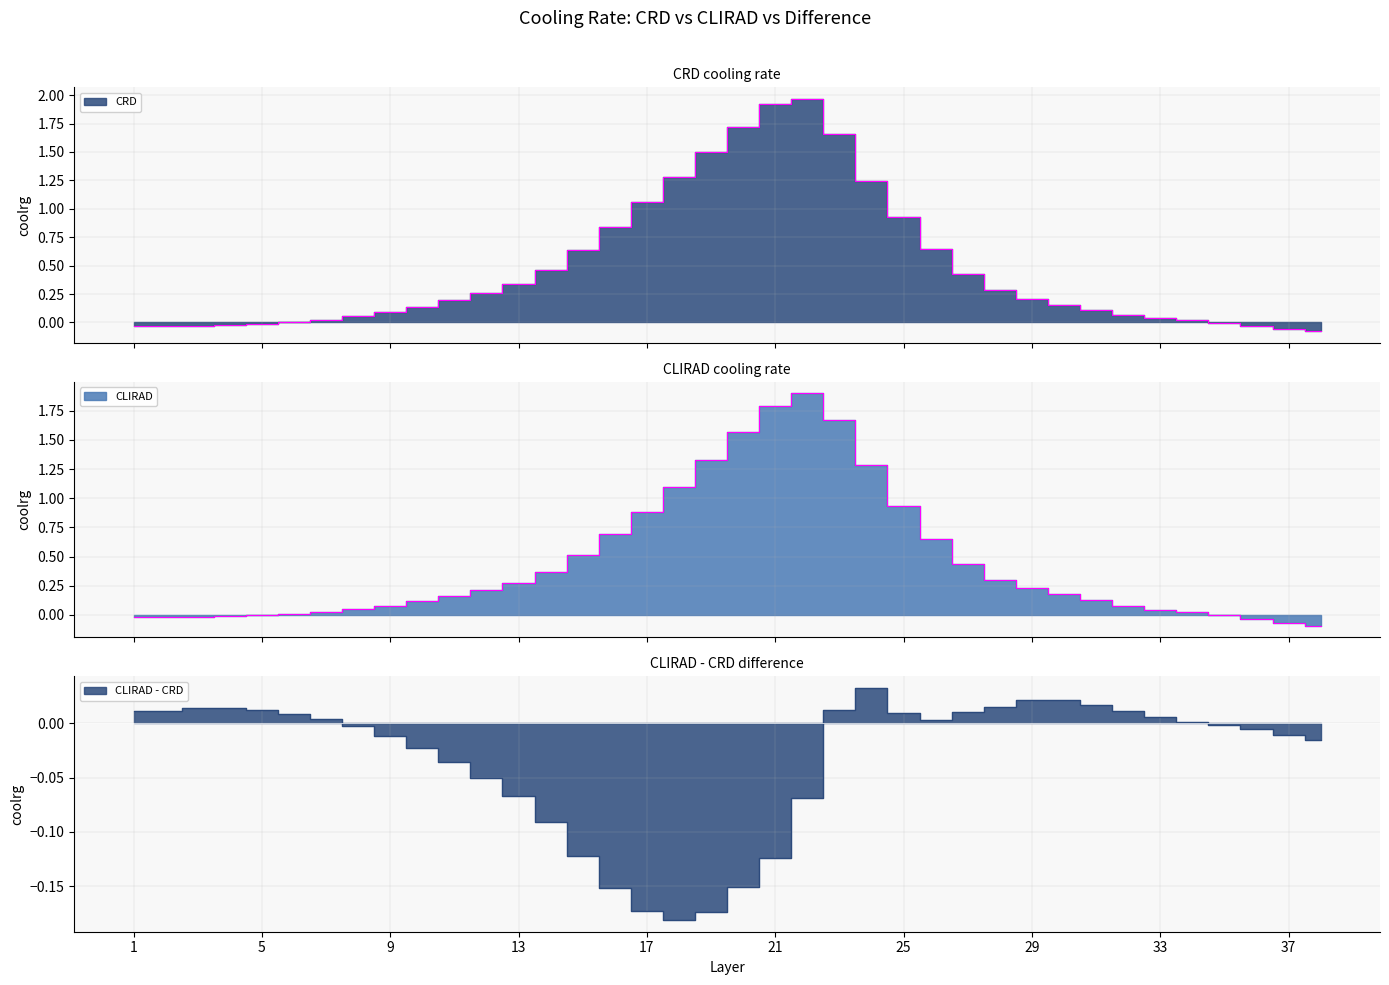

Which label corresponds to the smallest value in the chart?

18